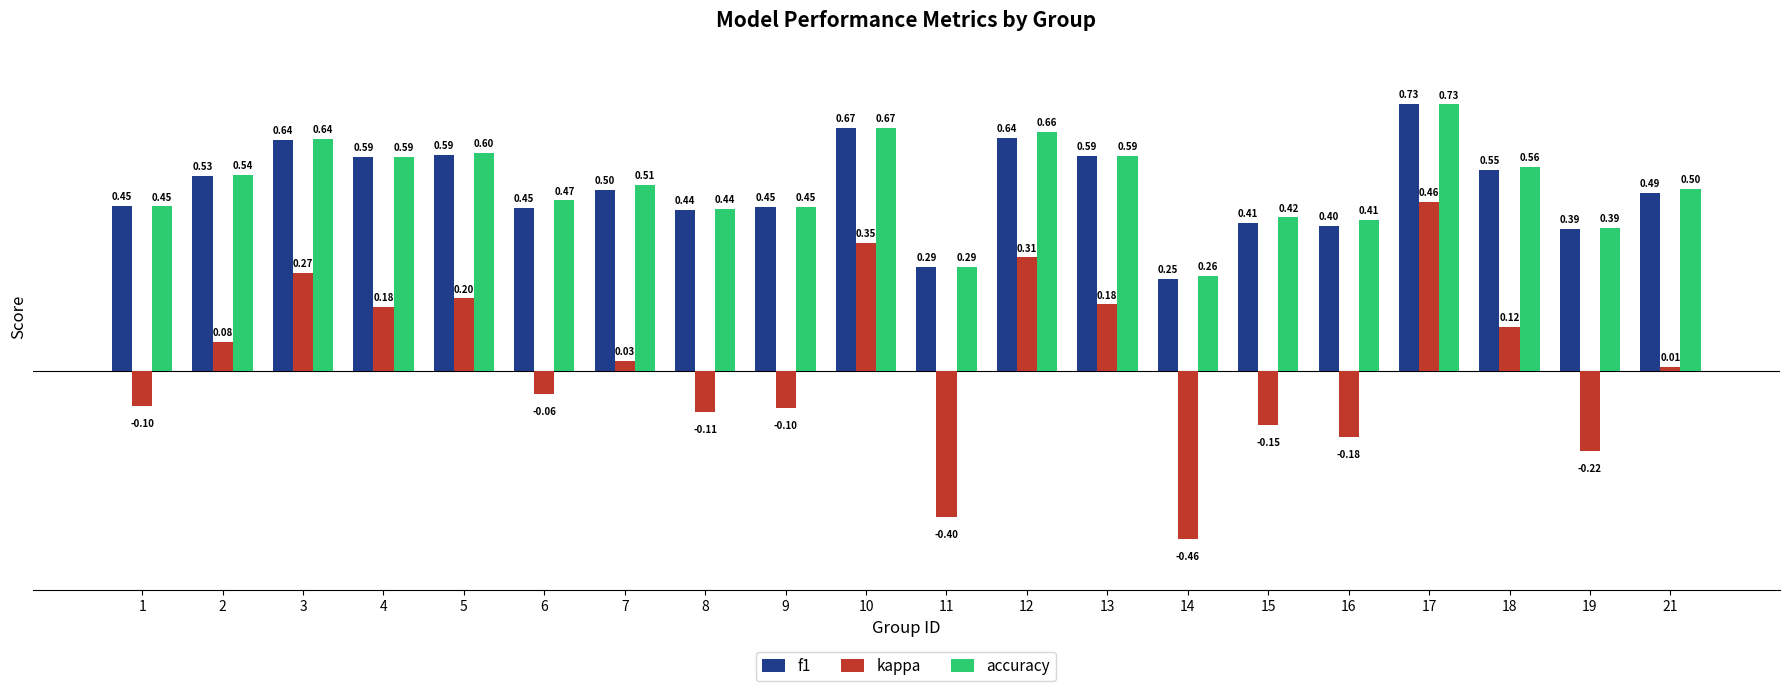

Rank the series at 12 from lowest to highest value.

kappa, f1, accuracy